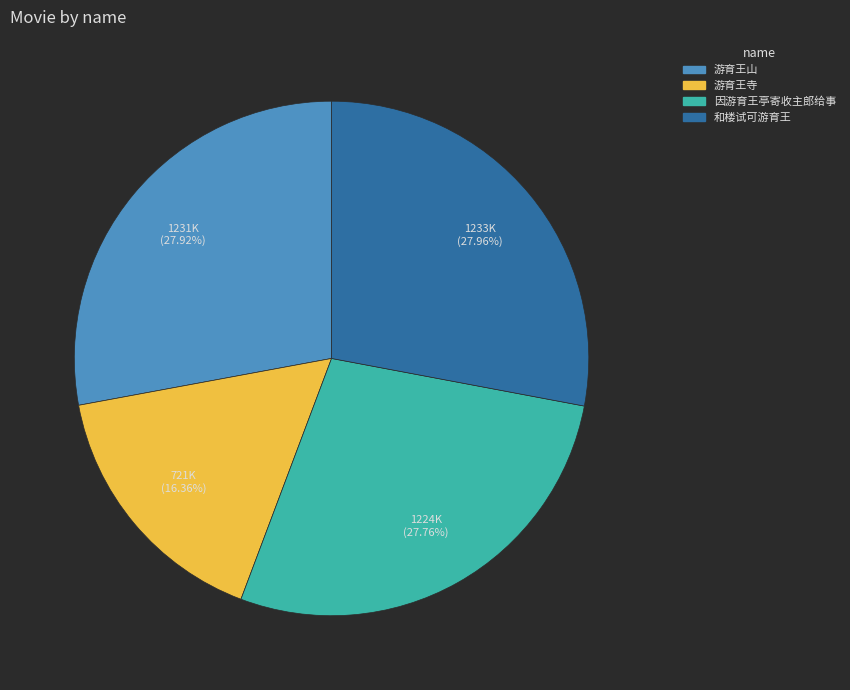

Does any single category account for the majority?

No